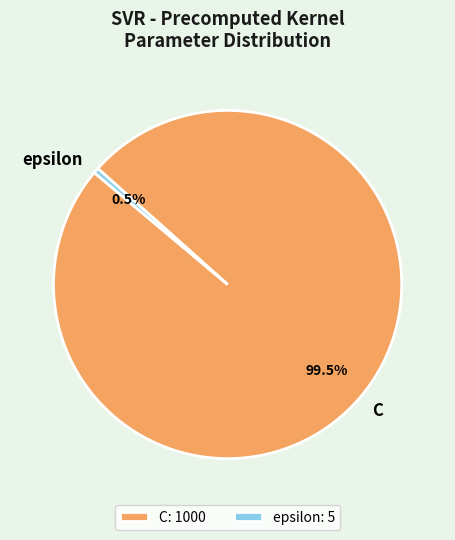

To the nearest percent, what is the difference between the largest and smallest slice percentages?

99%